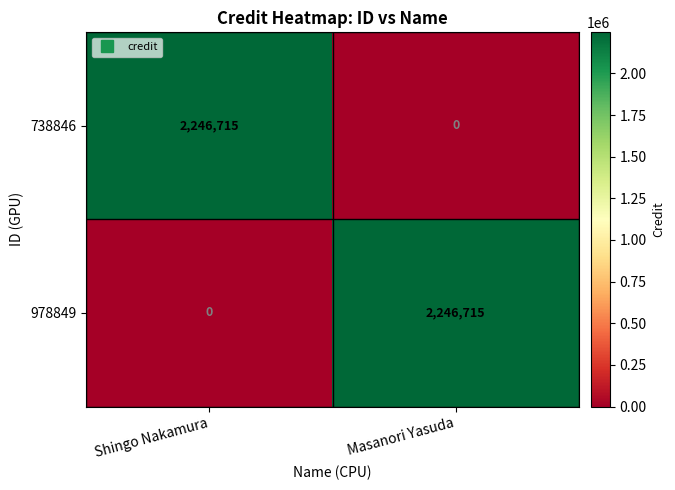

Is it true that 978849 equals 1132167 at Shingo Nakamura?

False